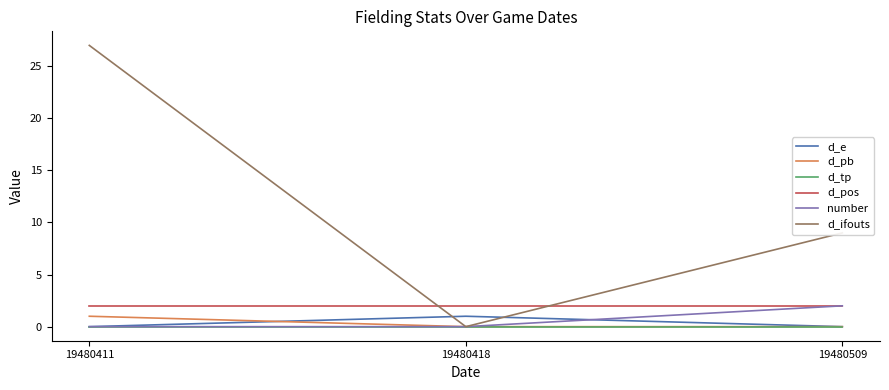

The d_e series shows 1 at 19480411. True or false?

False